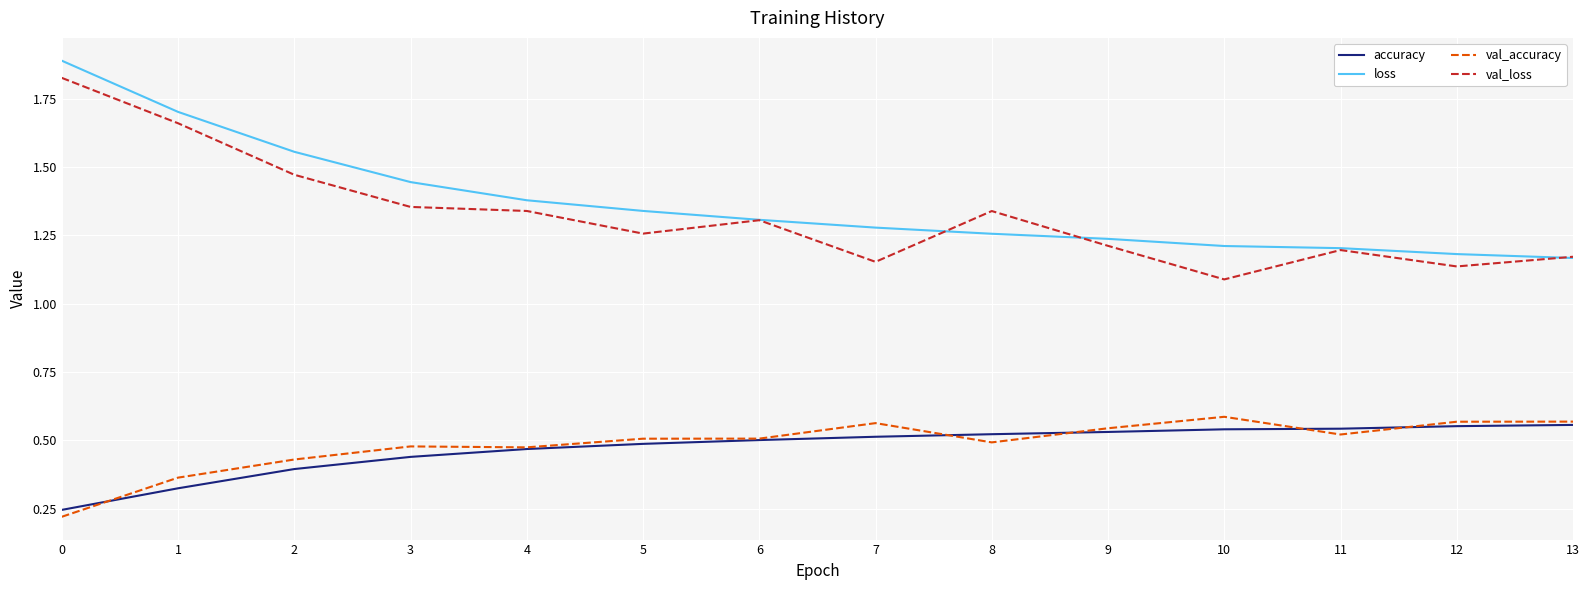

At which label is val_loss closest to 1?

10